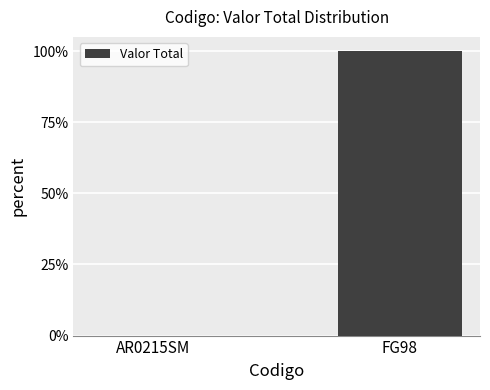

Rank the categories by value from lowest to highest.

AR0215SM, FG98